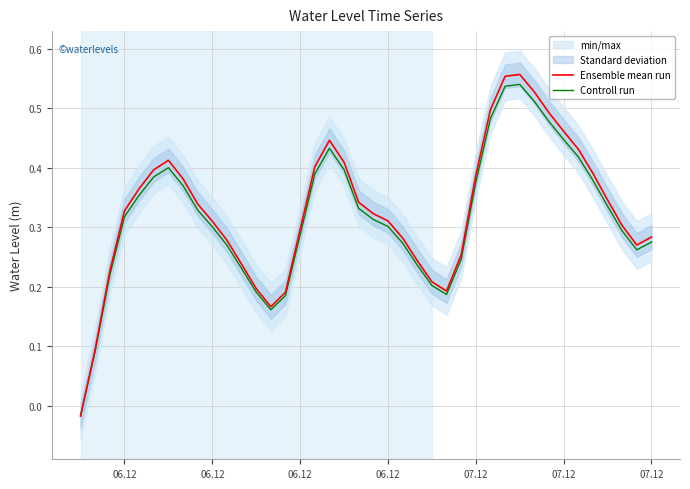

How many interior local peaks does the Controll run series have?

3